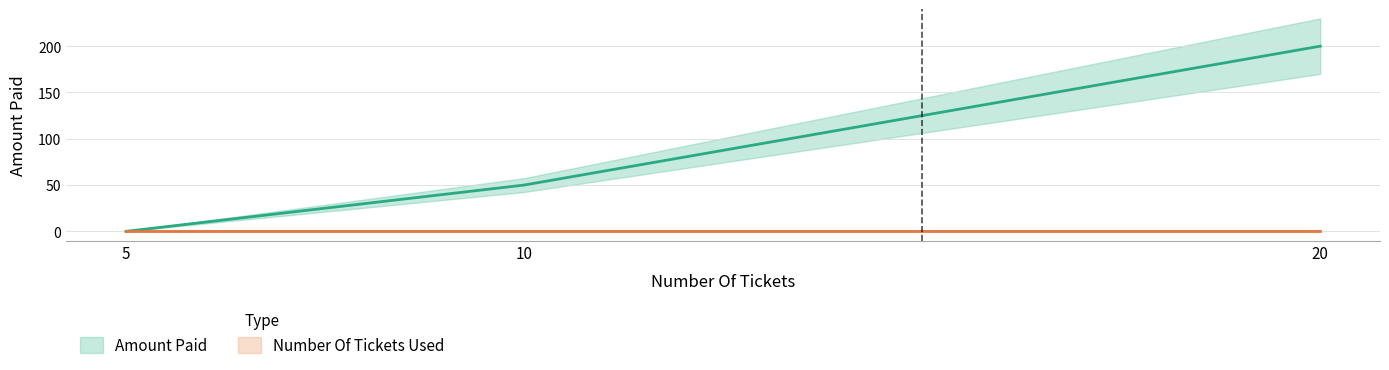

True or false: Number Of Tickets Used has a value of 0 at 5.

True